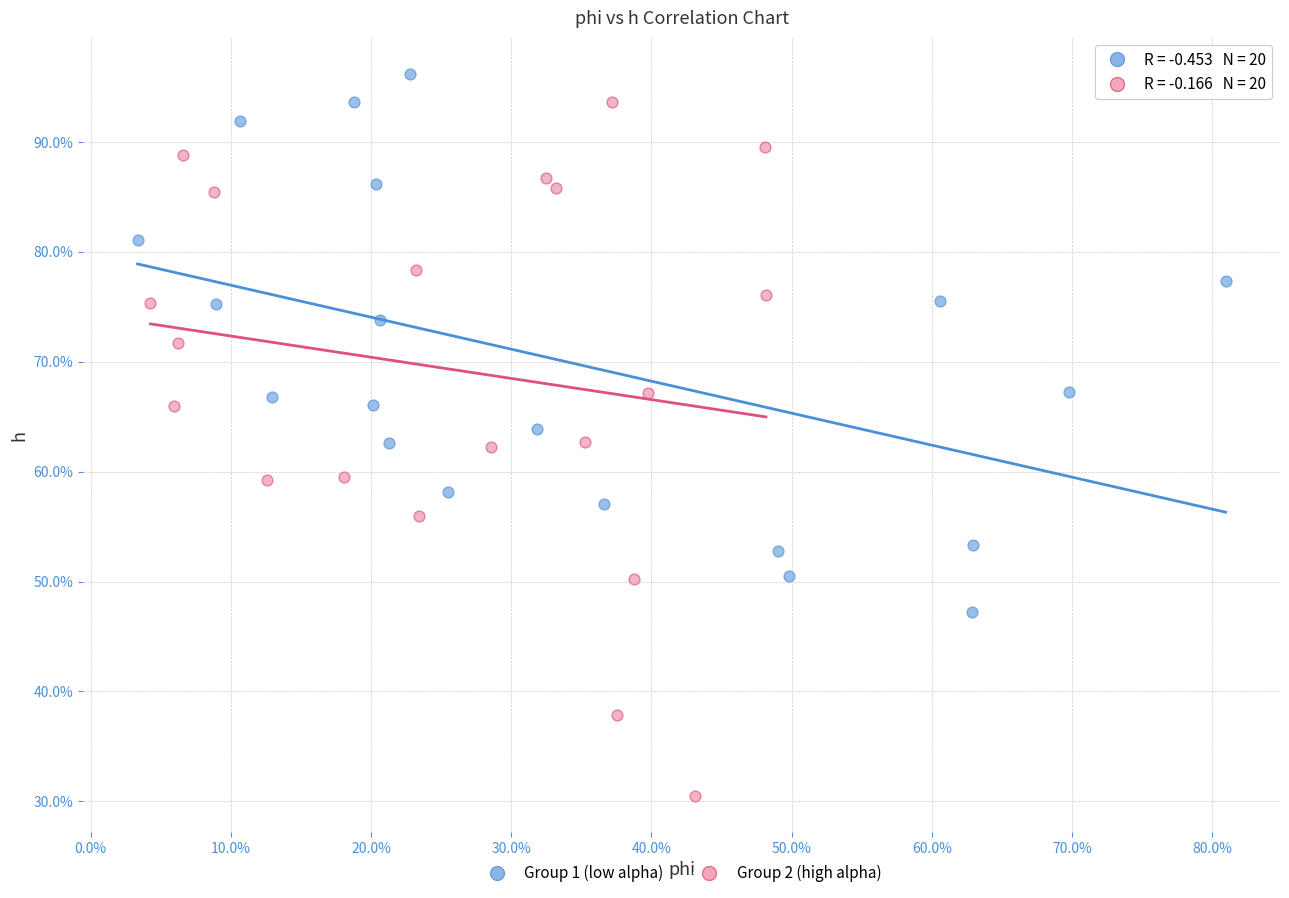

What are all the series names shown in the legend?

Group 1 (low alpha), Group 2 (high alpha)